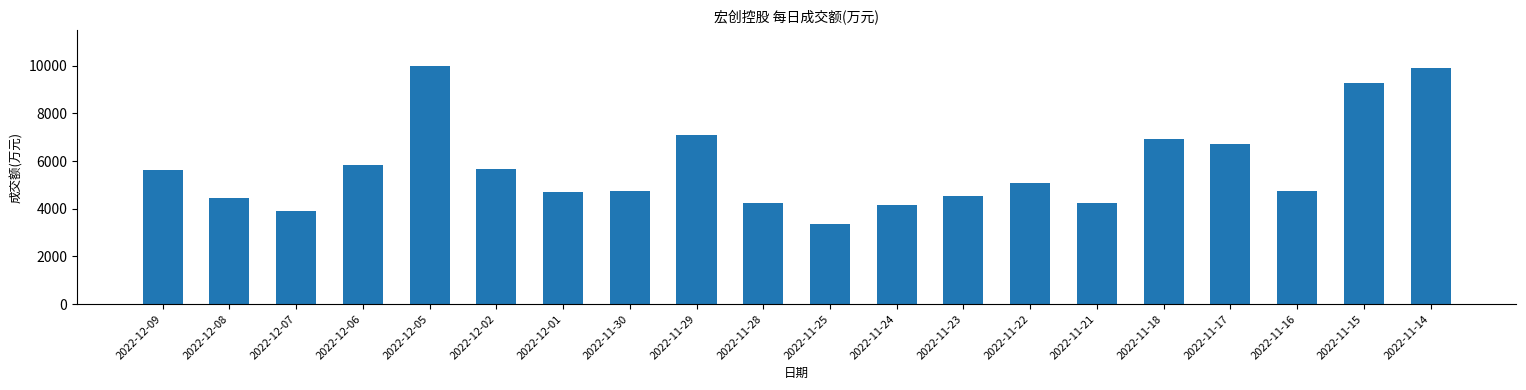

What is the change in value from 2022-11-30 to 2022-11-15?

+4527